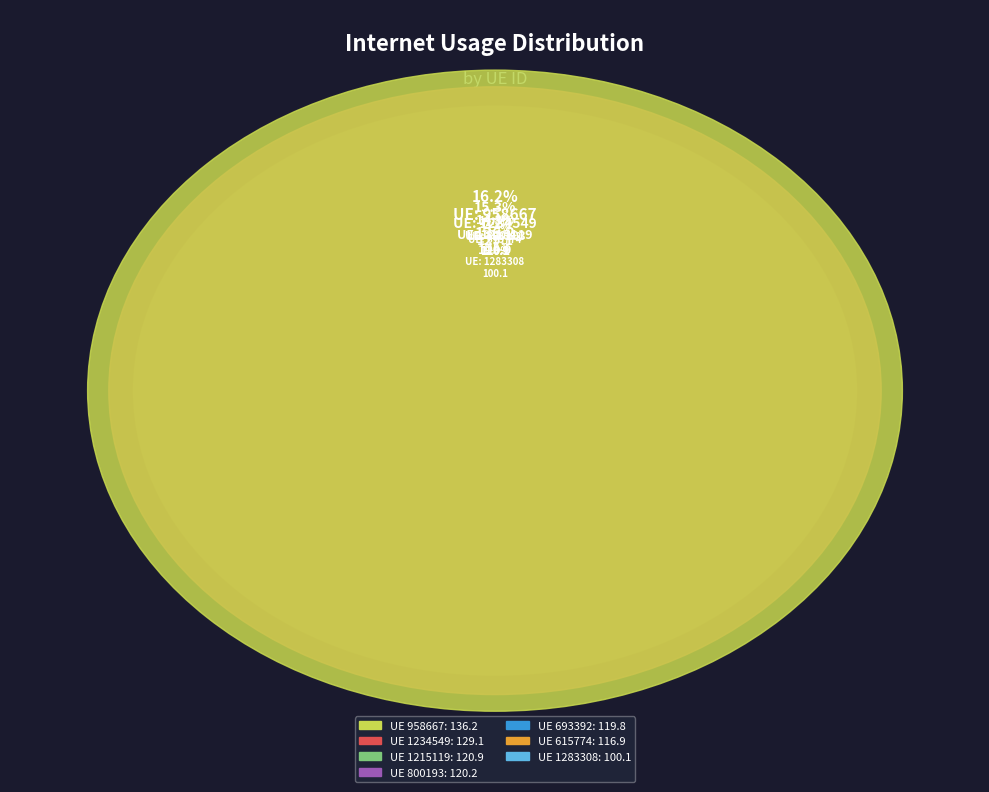

Is there a majority slice in this chart?

No